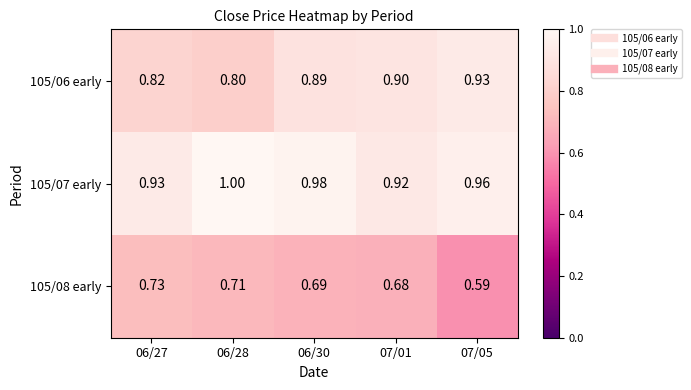

Is the value of 105/07 early at 06/30 greater than the value of 105/08 early at 06/27?

Yes